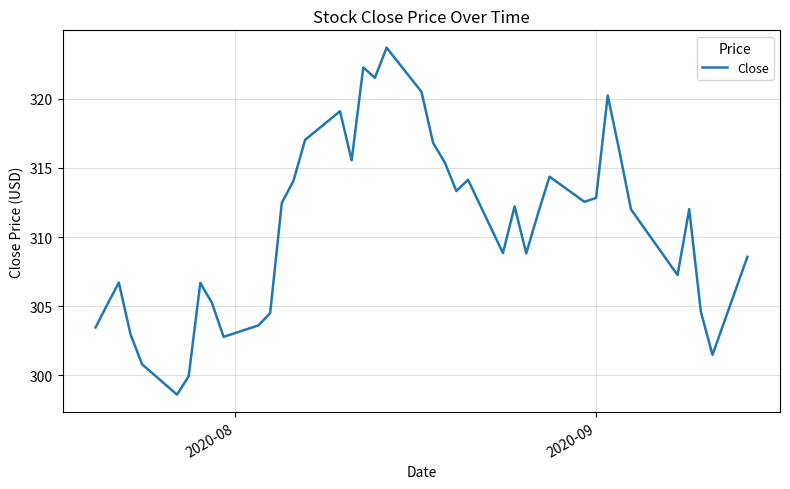

What is the difference between the maximum and minimum values?

25.1